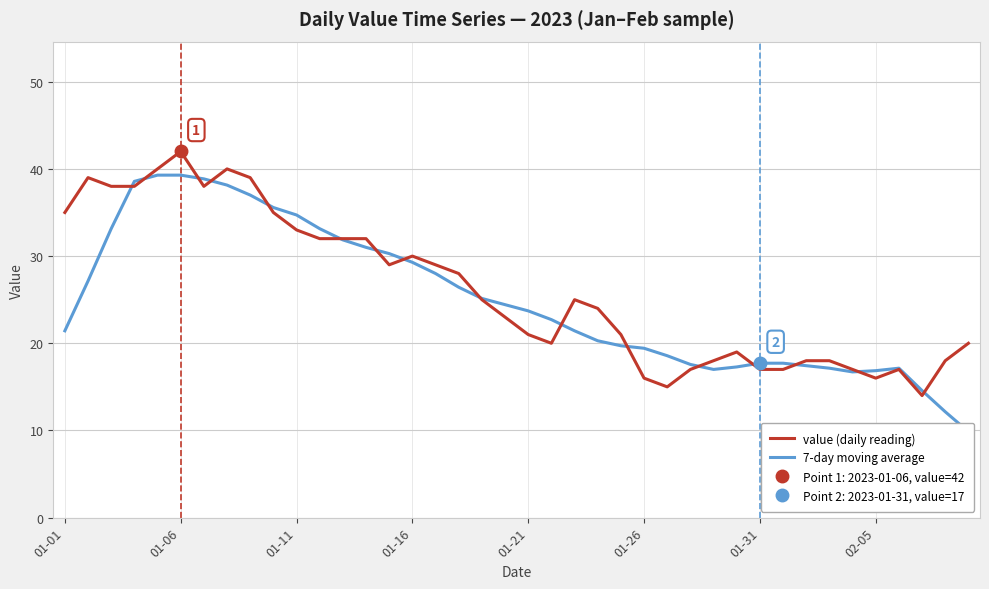

The value of value (daily reading) at 01-06 is 42. True or false?

True